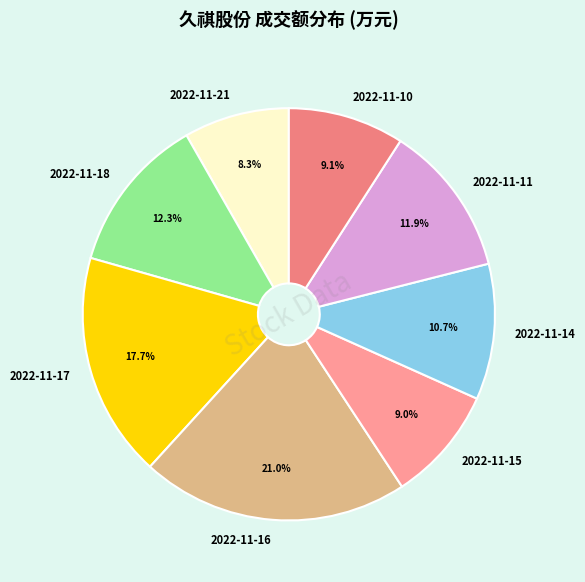

Do 2022-11-11 and 2022-11-21 together represent more than half of the pie?

No